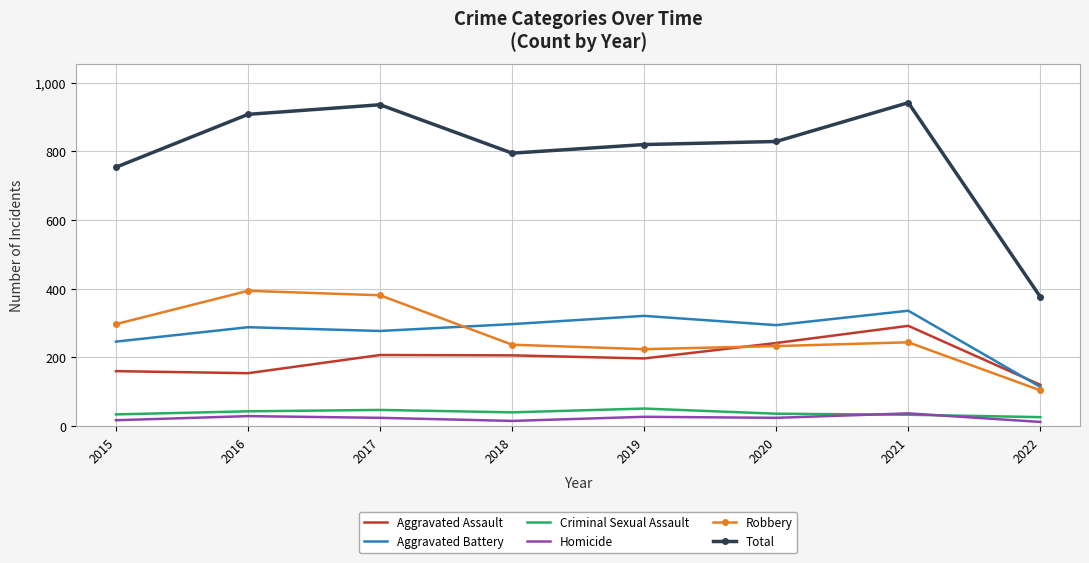

At how many categories does at least one series exceed 856?

3